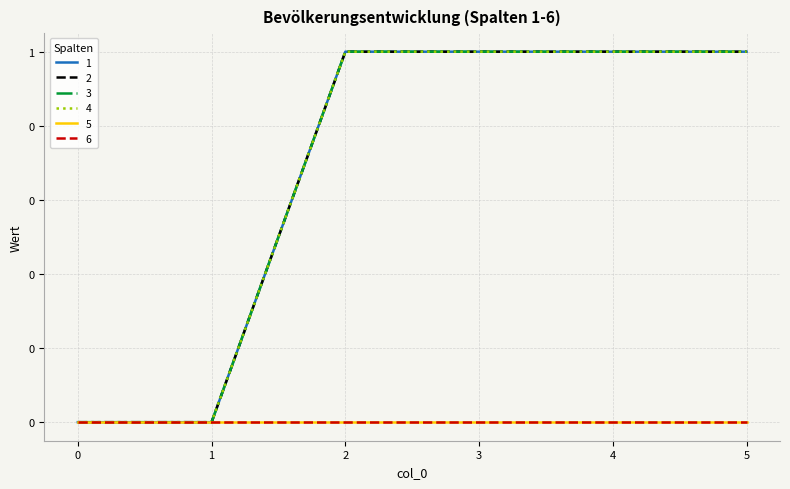

What is the difference between the second highest and minimum values in the 4 series?

1